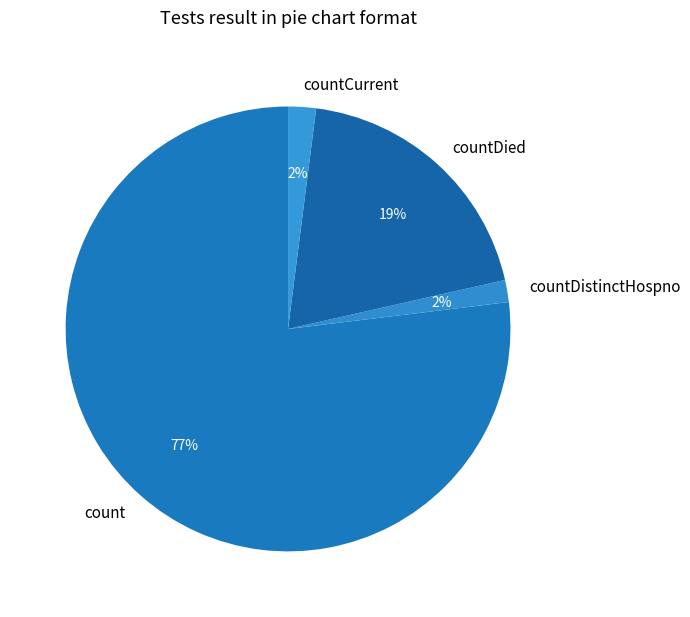

Which has a higher value, countDied or count?

count